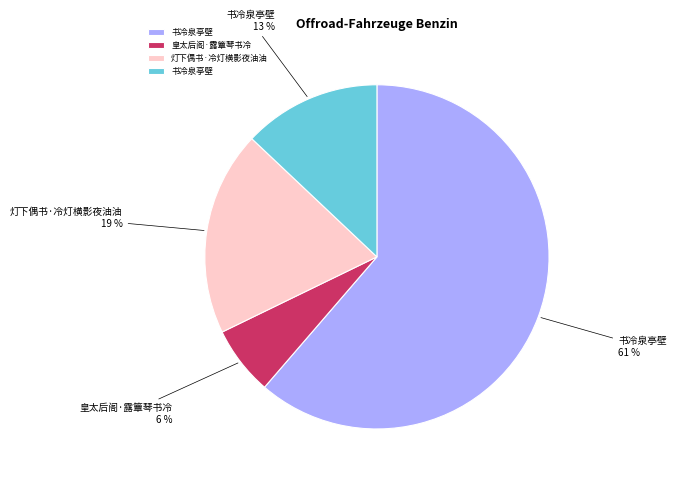

Is there a majority slice in this chart?

Yes